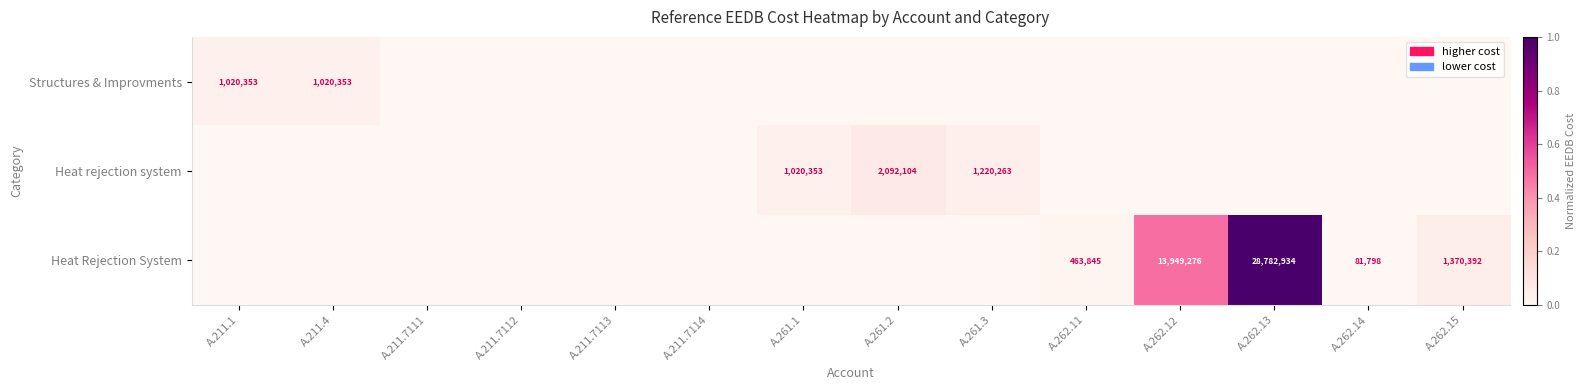

The value of Heat Rejection System at A.262.14 is 81798. True or false?

True